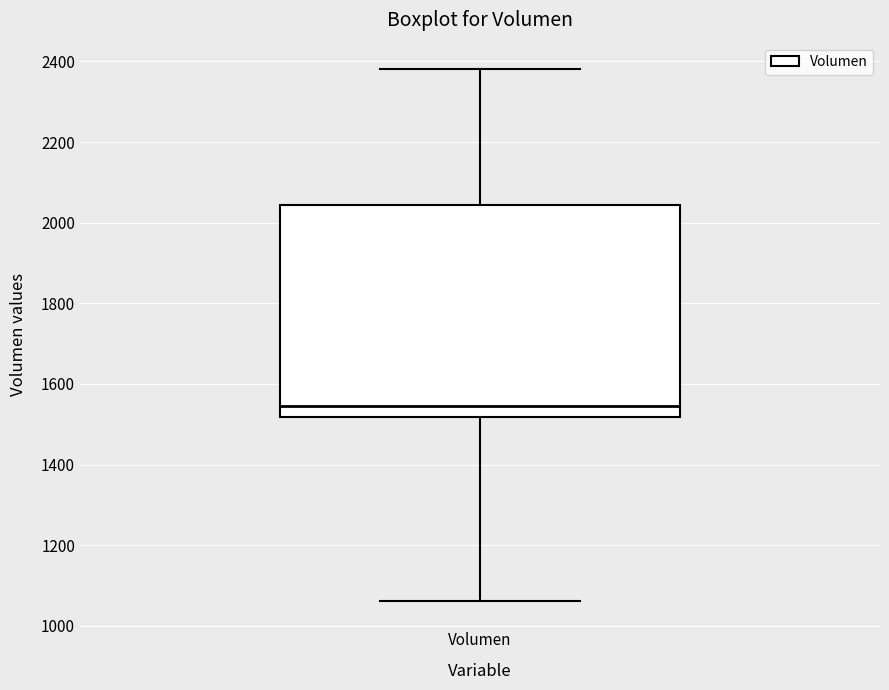

Where is the lower edge of the box for Volumen on the y-axis? The values are not printed on the chart, so give them approximately, as read against the axis.

1520